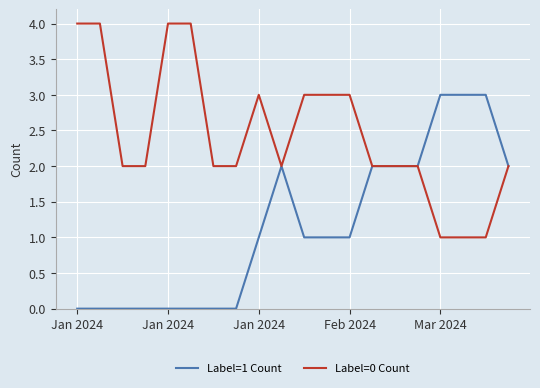

What is the greatest value displayed?

4